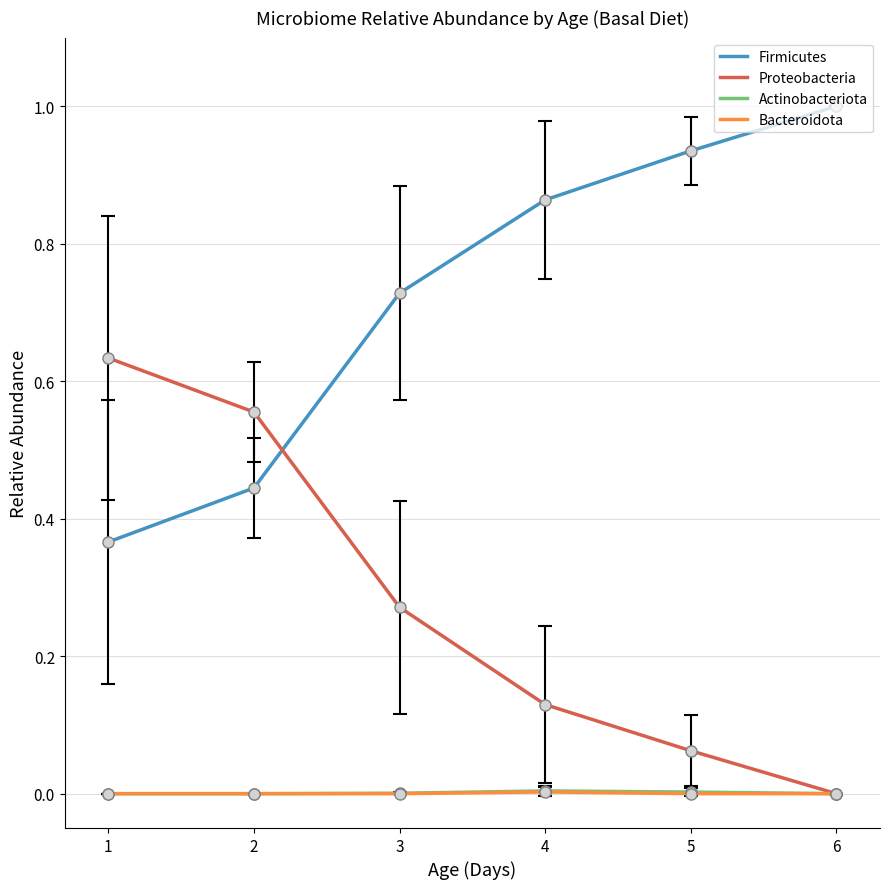

At how many categories does at least one series exceed 0?

6